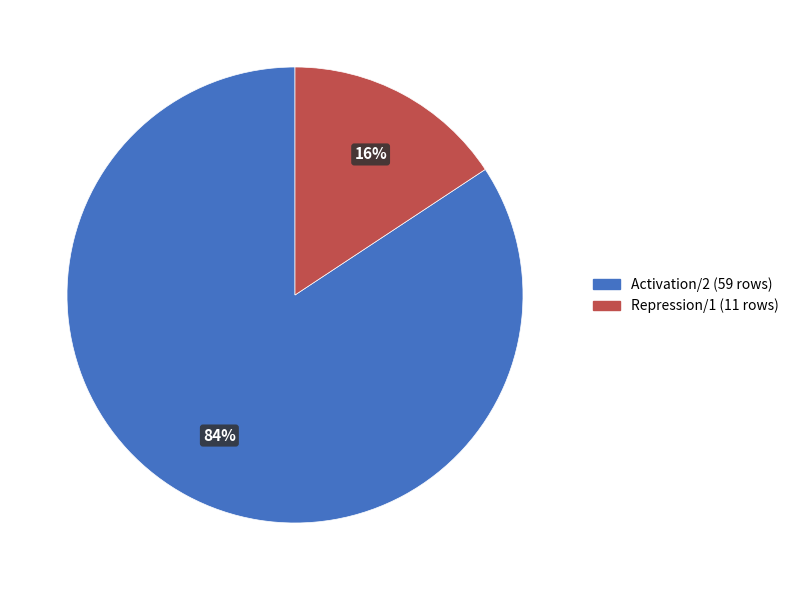

Is there any slice that represents more than half of the pie?

Yes